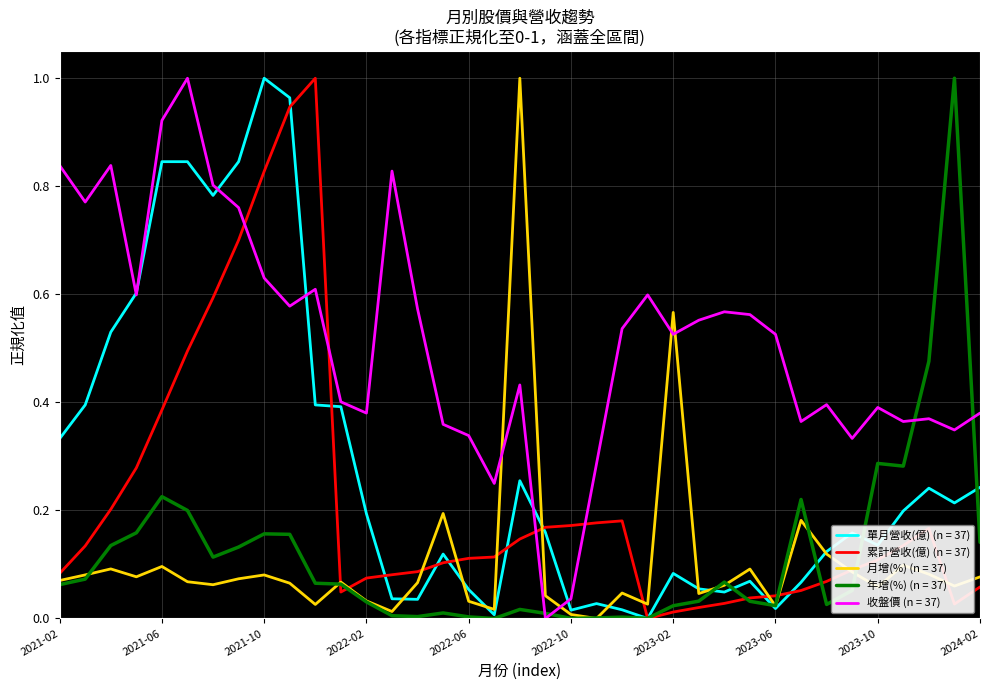

Which series has the largest total across all categories?

收盤價 (n = 37)